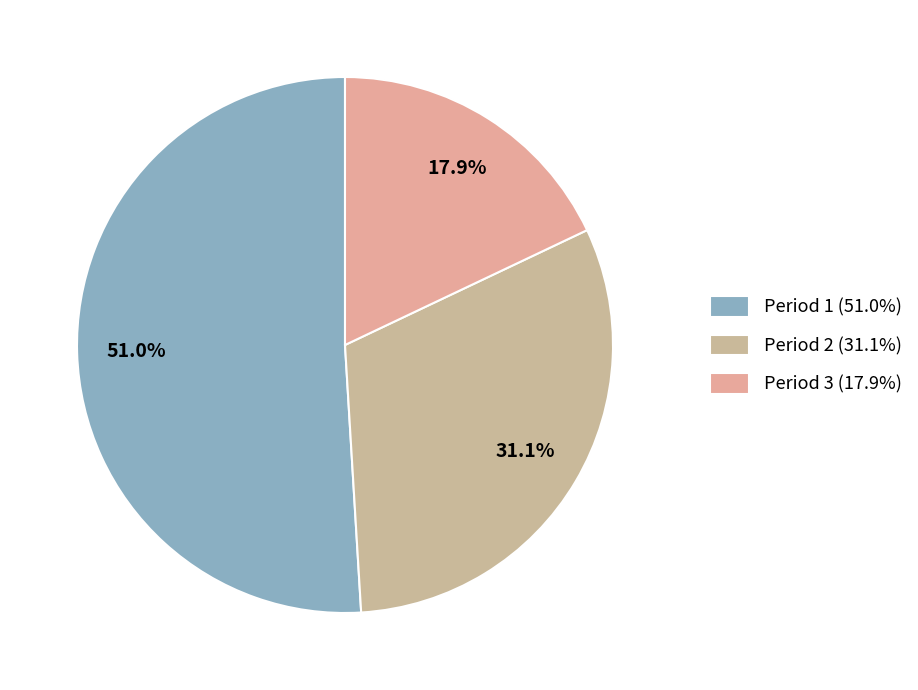

Rank the categories by value from highest to lowest.

Period 1, Period 2, Period 3